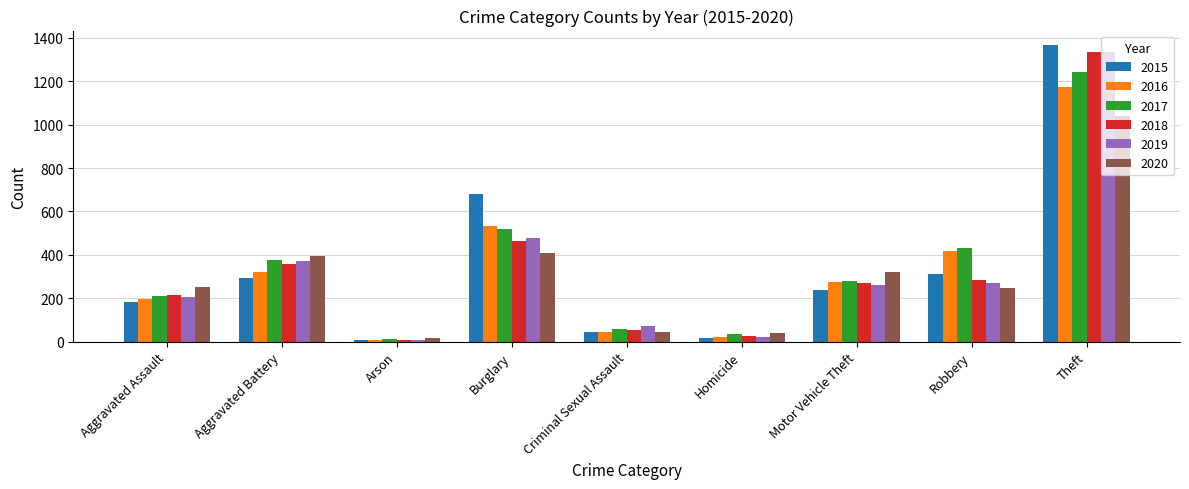

At which category is the sum across all series the highest?

Theft